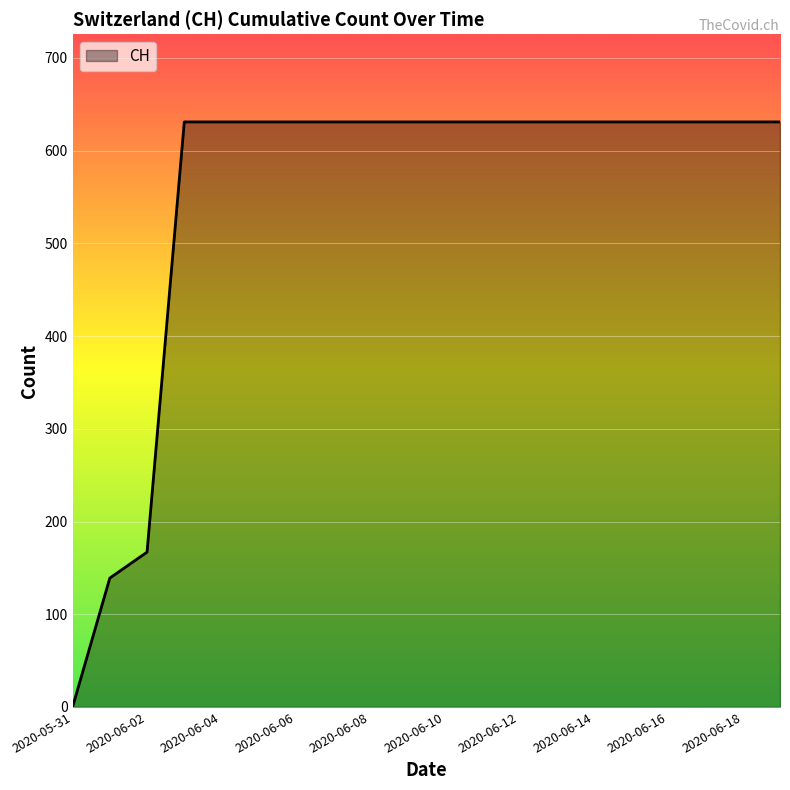

What is the greatest value displayed?

631